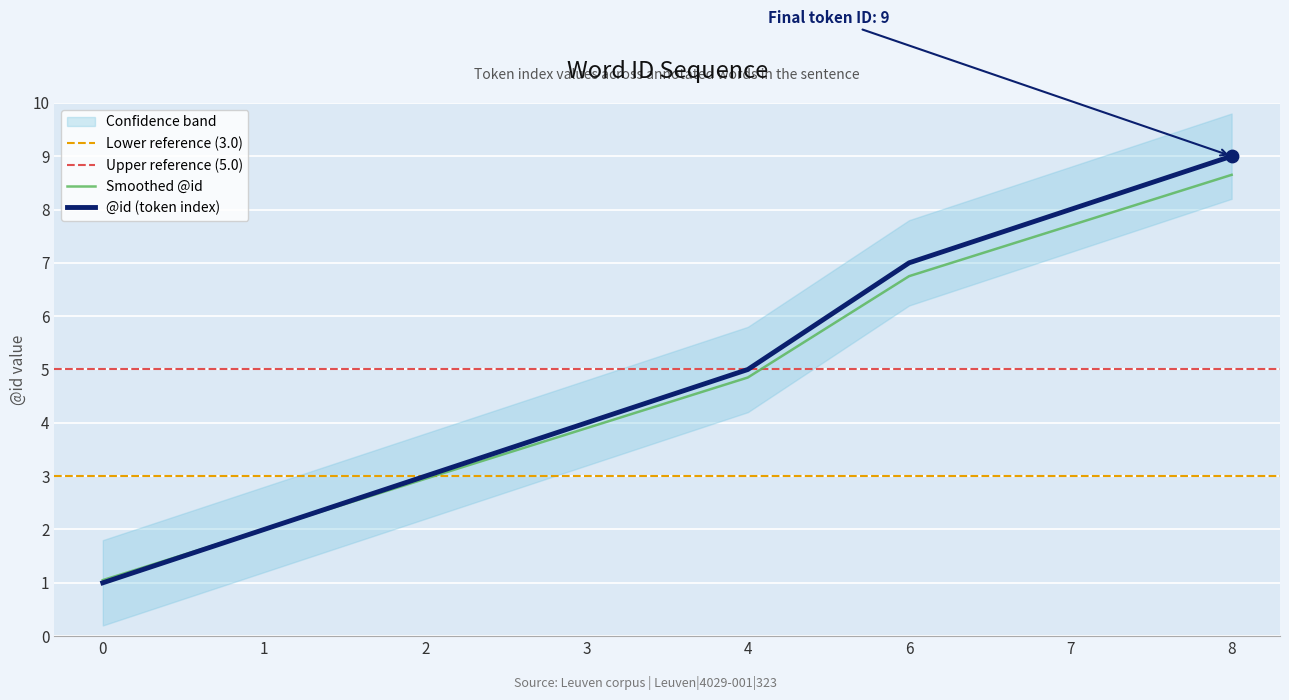

What is the change in value from 1 to 4?

+2.8